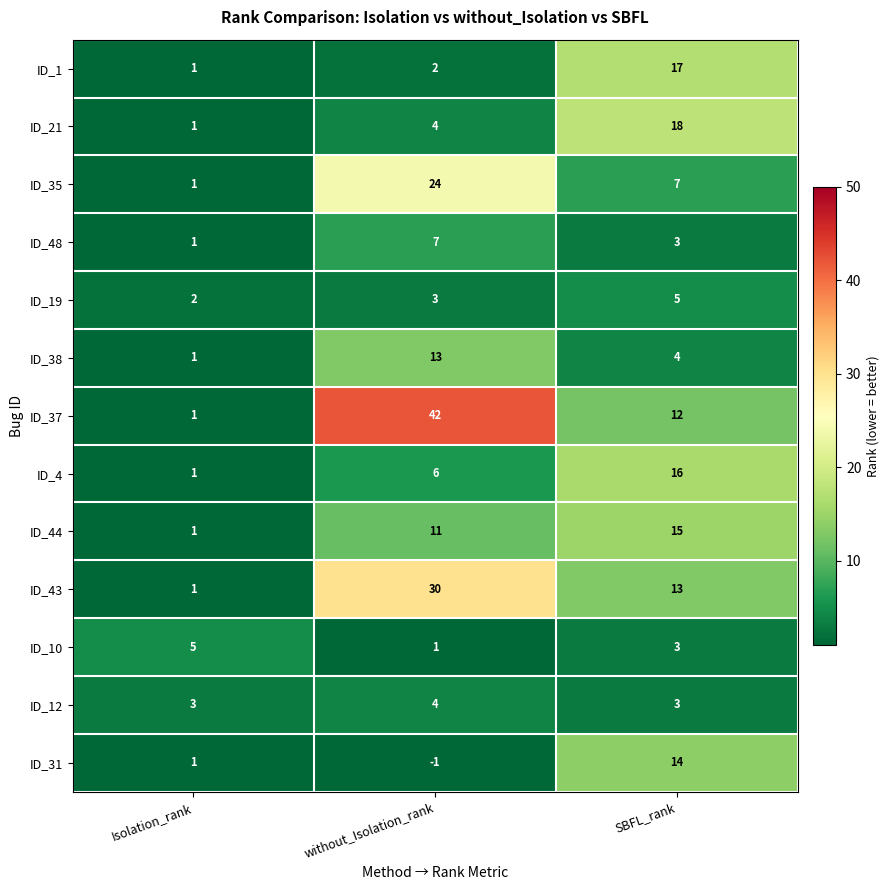

The value of ID_1 at Isolation_rank is 1. True or false?

True